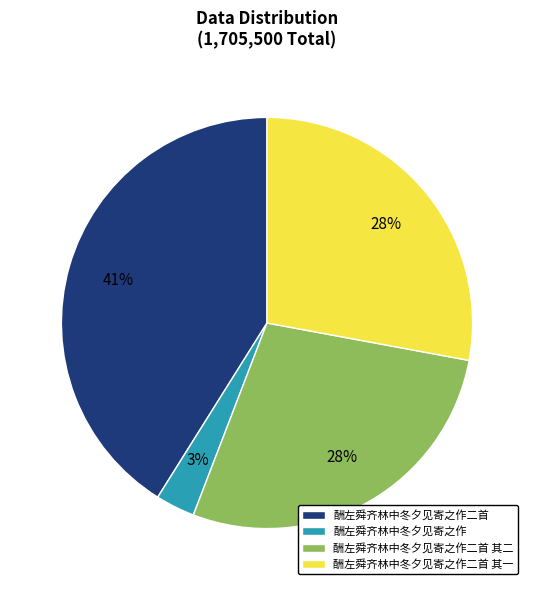

To the nearest percent, what portion does 酬左舜齐林中冬夕见寄之作二首 其一 represent?

28%